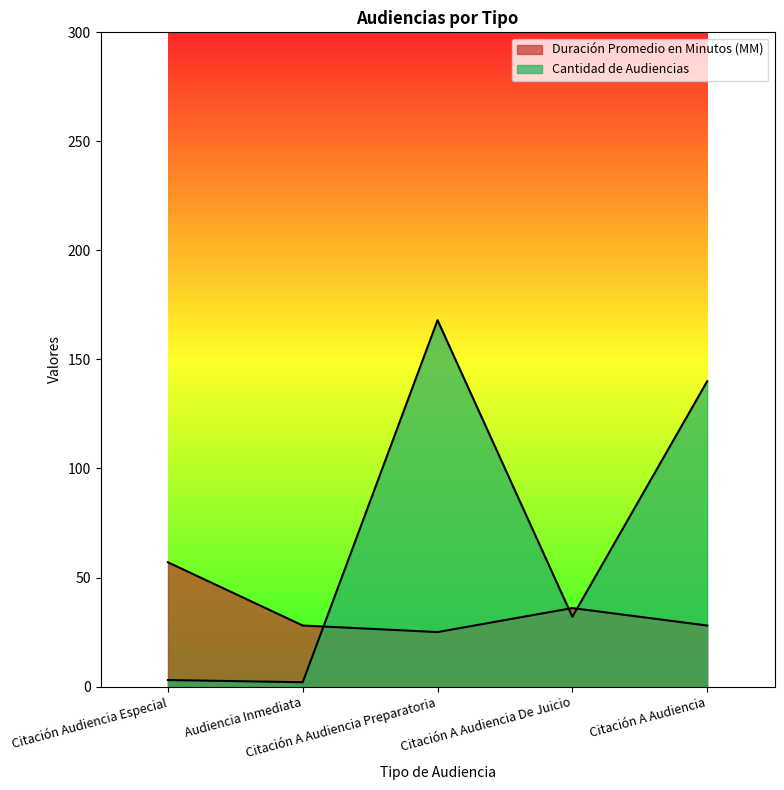

Is it true that Duración Promedio en Minutos (MM) equals 88 at Citación Audiencia Especial?

False